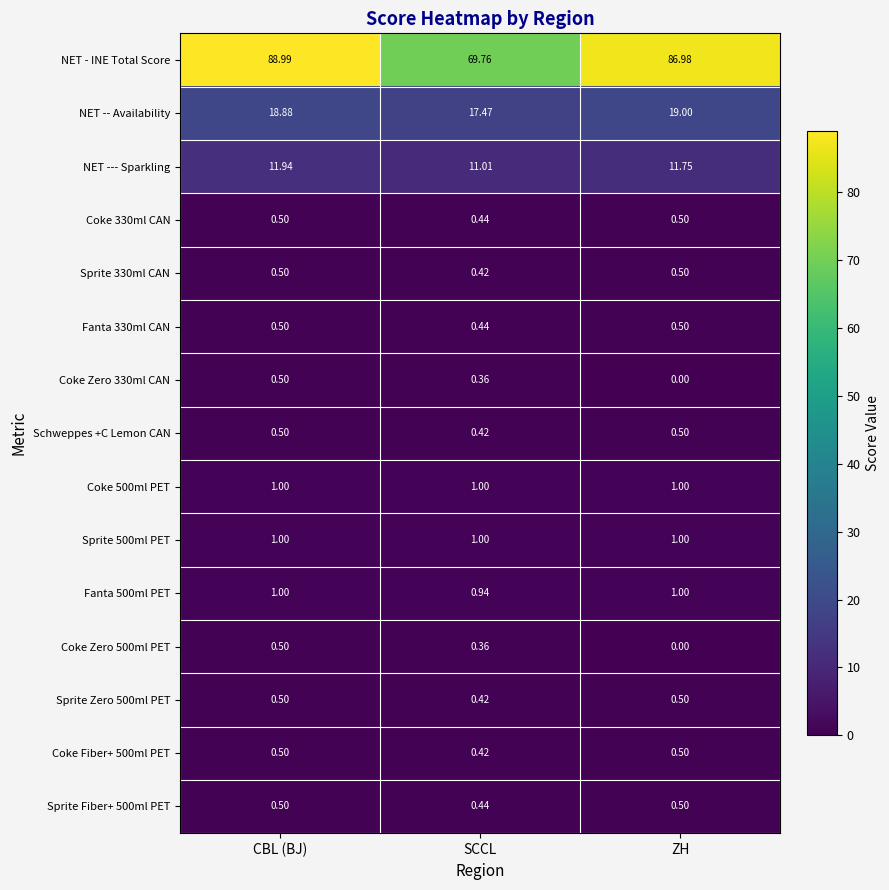

Which label corresponds to the largest value in the chart?

CBL (BJ)